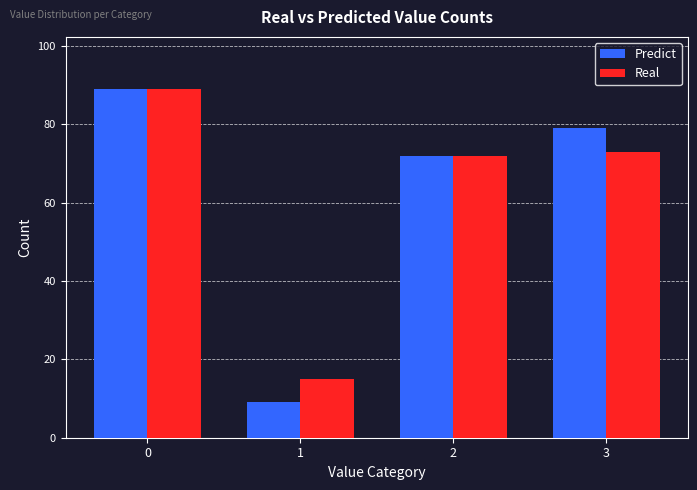

What is the total value across all series at 3?

152